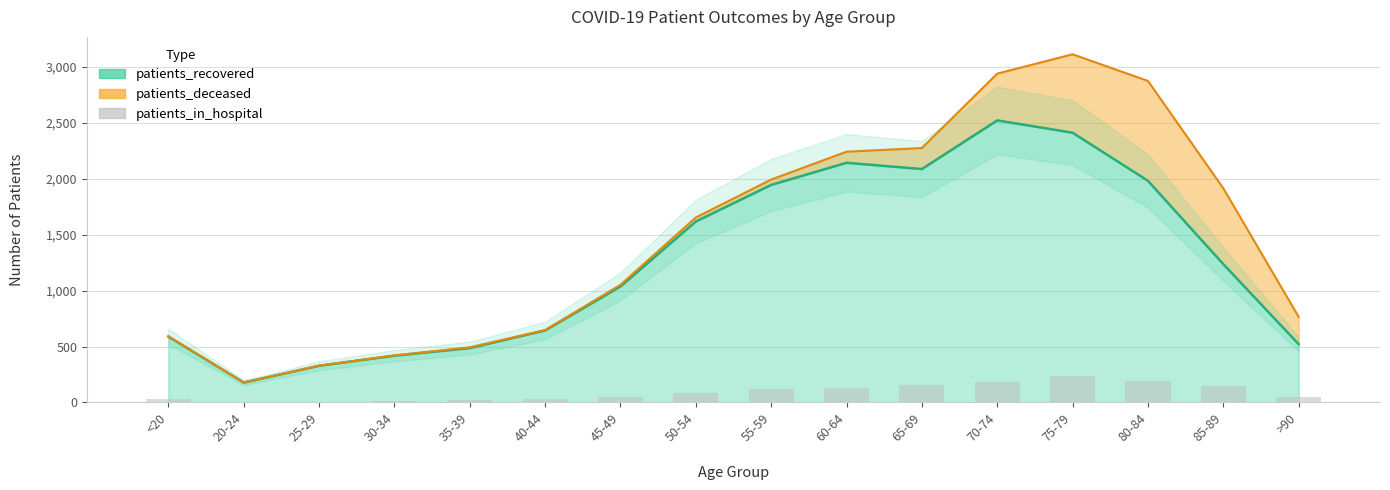

What is the minimum value shown in the chart?

7